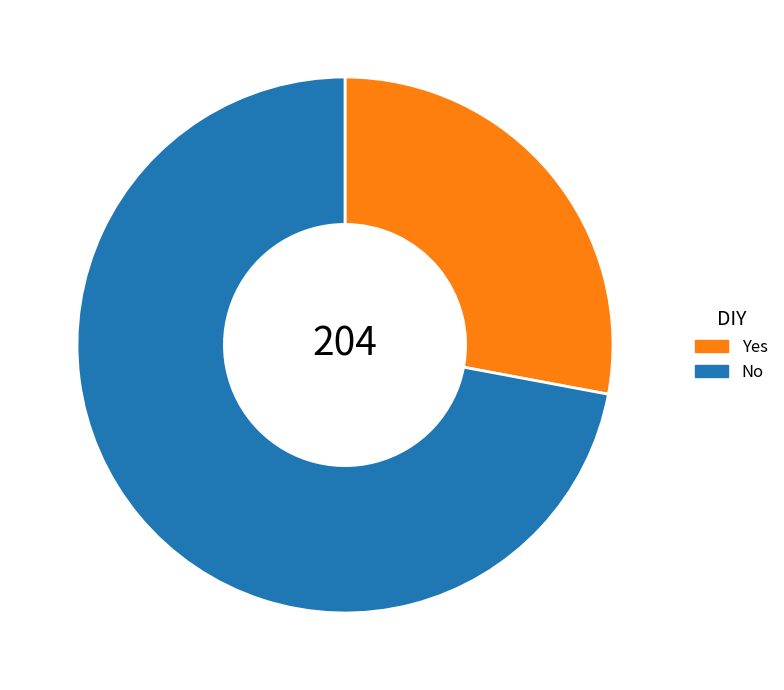

Rank the categories by value from highest to lowest.

No, Yes